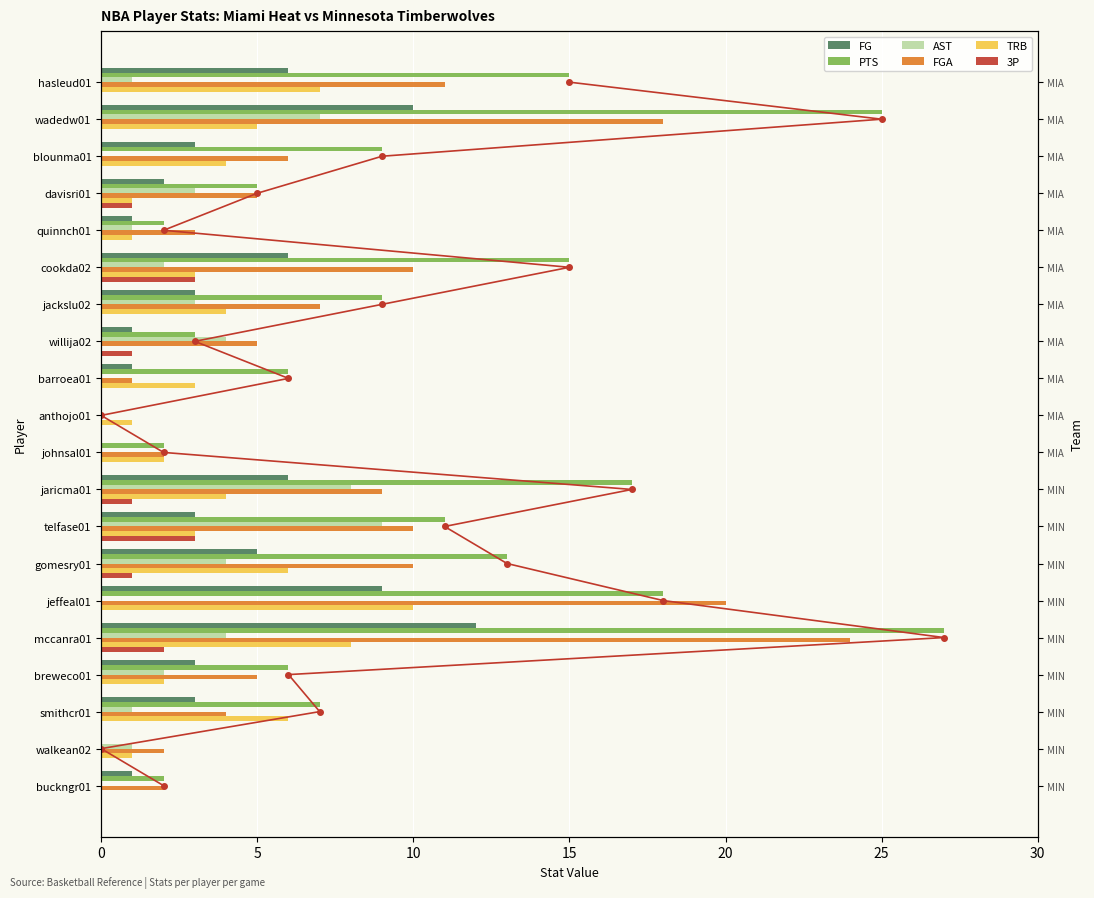

Which series has the widest spread of values?

PTS